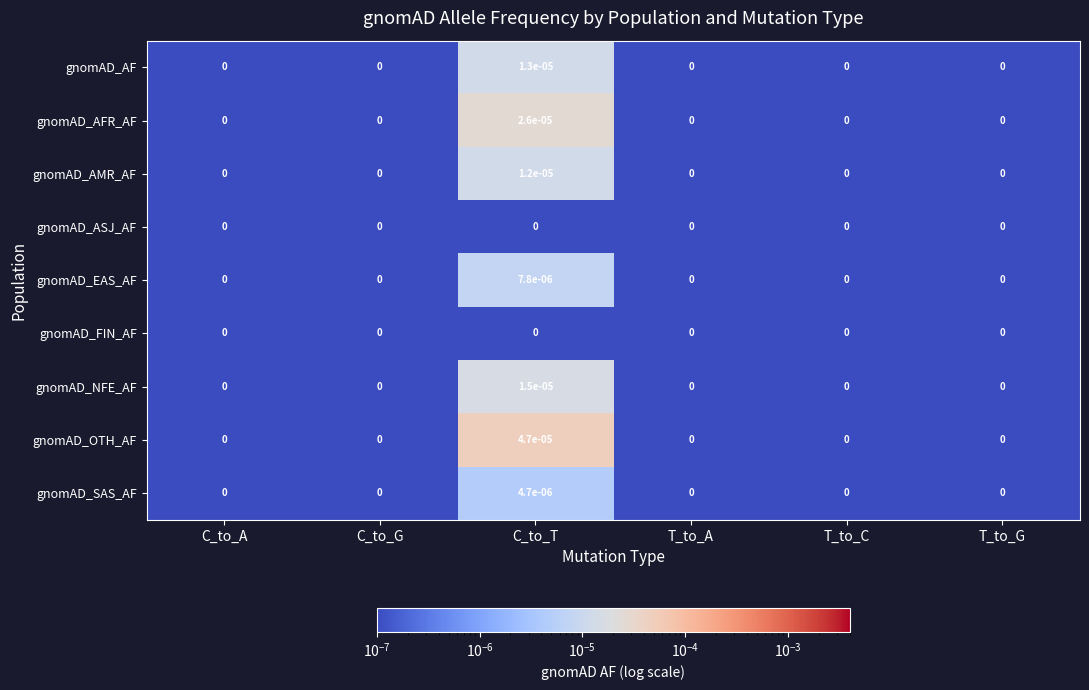

Which series changed the most between C_to_T and T_to_C?

gnomAD_OTH_AF